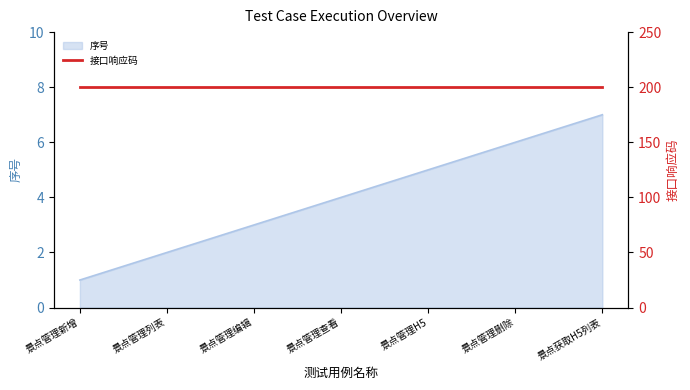

Count the values in the range 2 to 6.

5